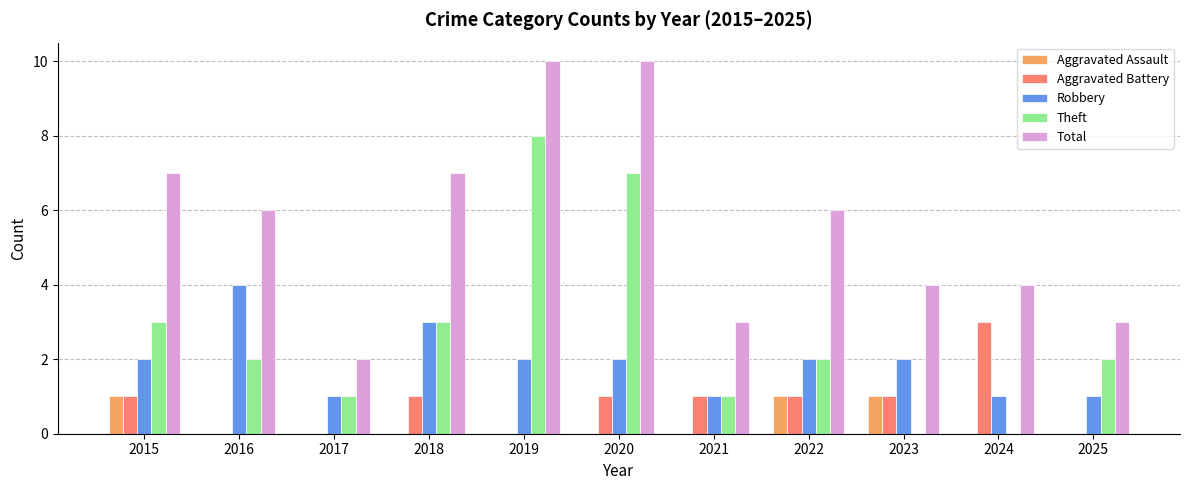

The Total series shows 10 at 2018. True or false?

False